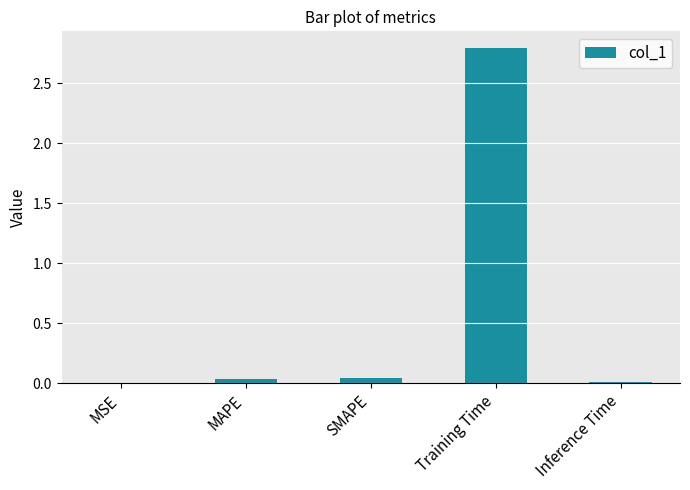

What is the sum of all values?

2.9